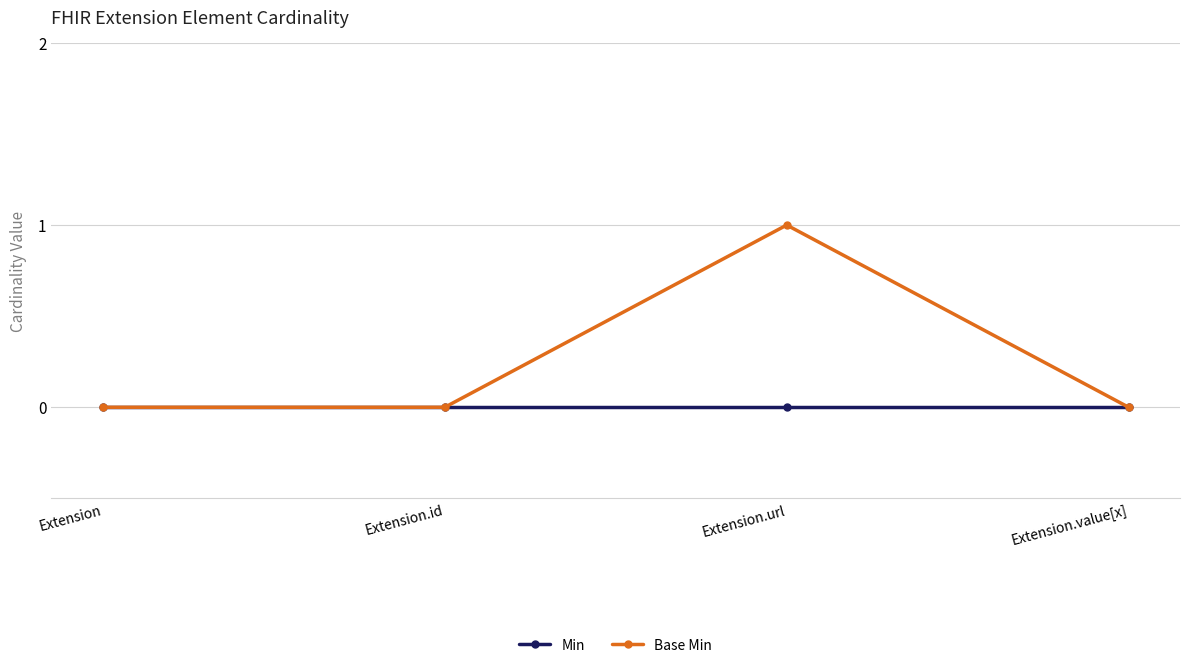

At which category does Base Min reach its first local peak?

Extension.url